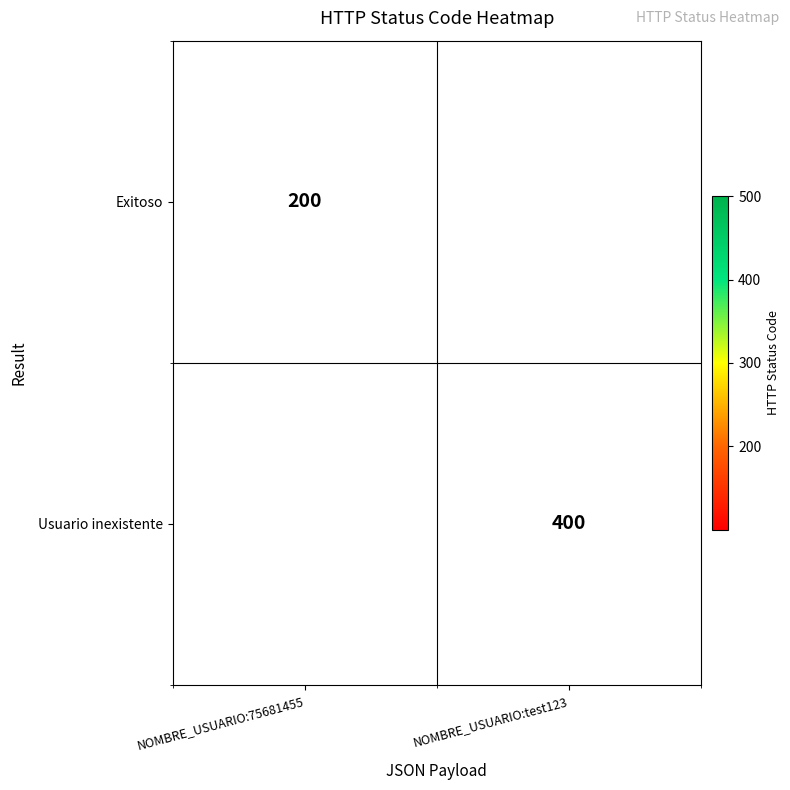

How many categories are shown in the chart?

2